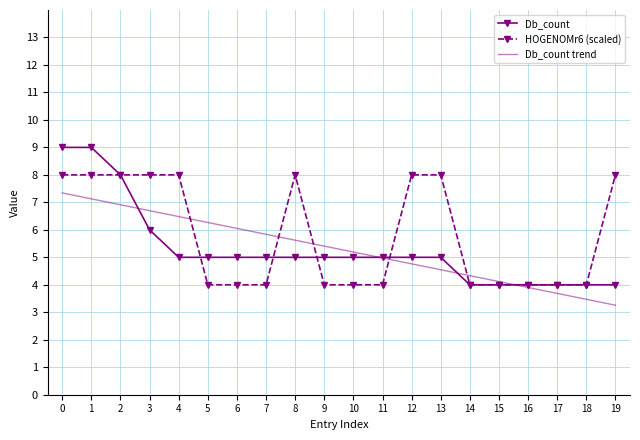

What is the difference between the maximum and second lowest values in the Db_count trend series?

3.9